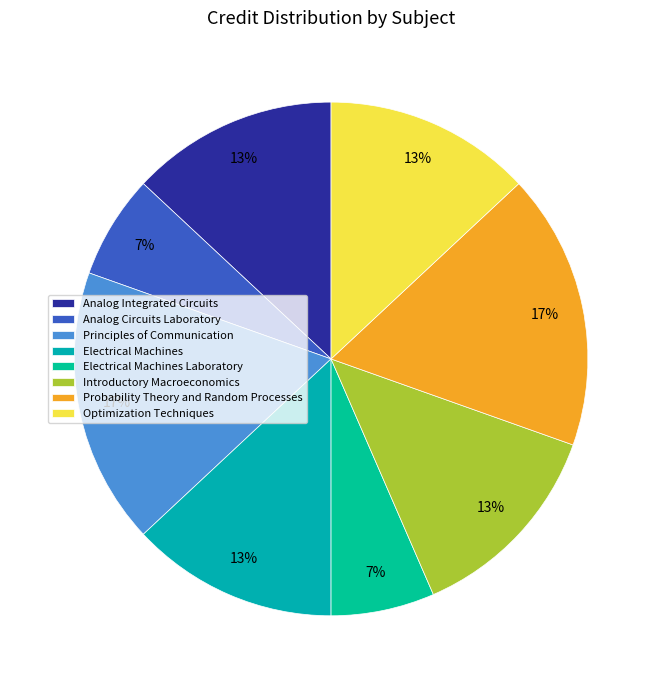

Does Analog Circuits Laboratory account for over 50% of the chart?

No